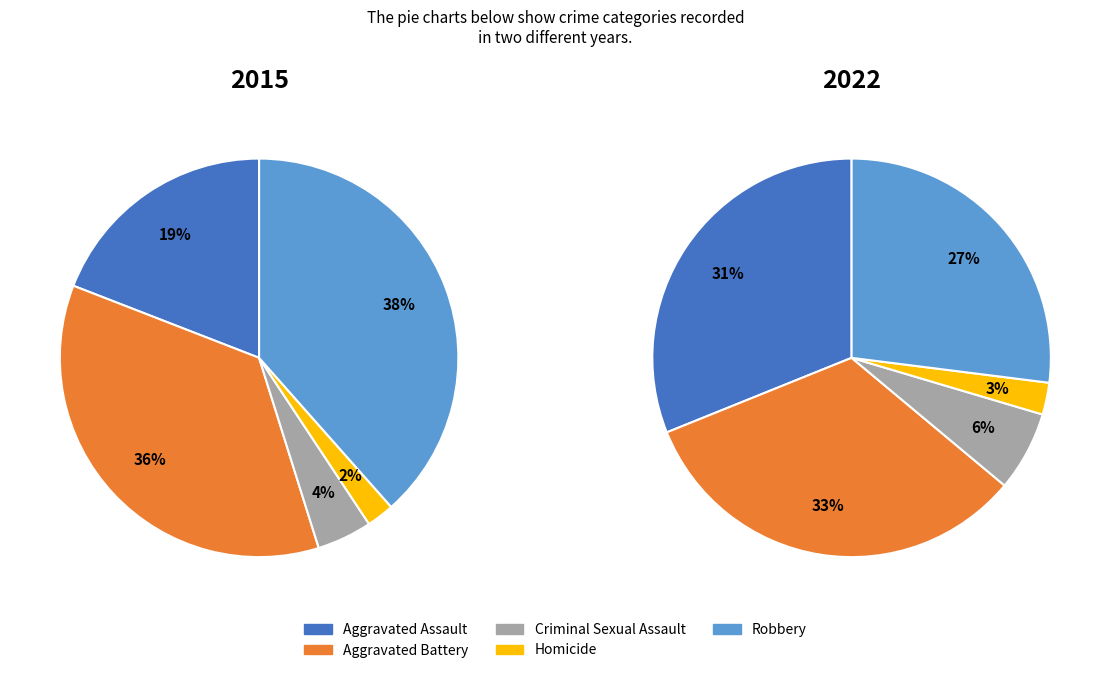

To the nearest percent, what is the average slice percentage?

20%